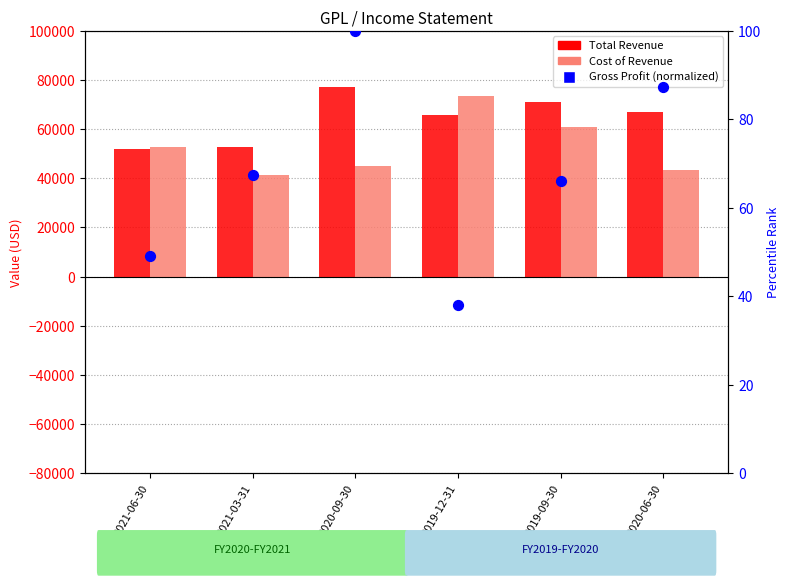

At how many categories does at least one series exceed 27077?

6